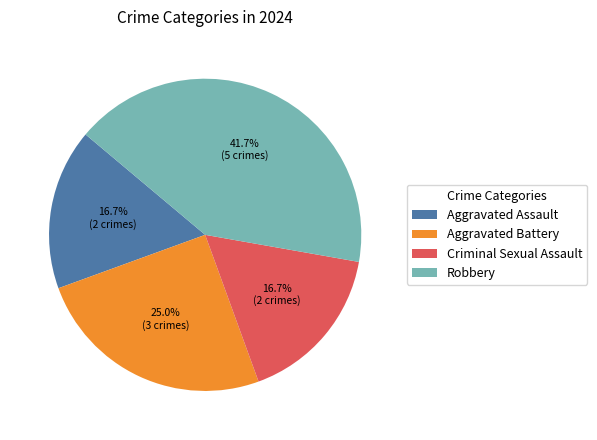

Is Criminal Sexual Assault the majority of the pie?

No